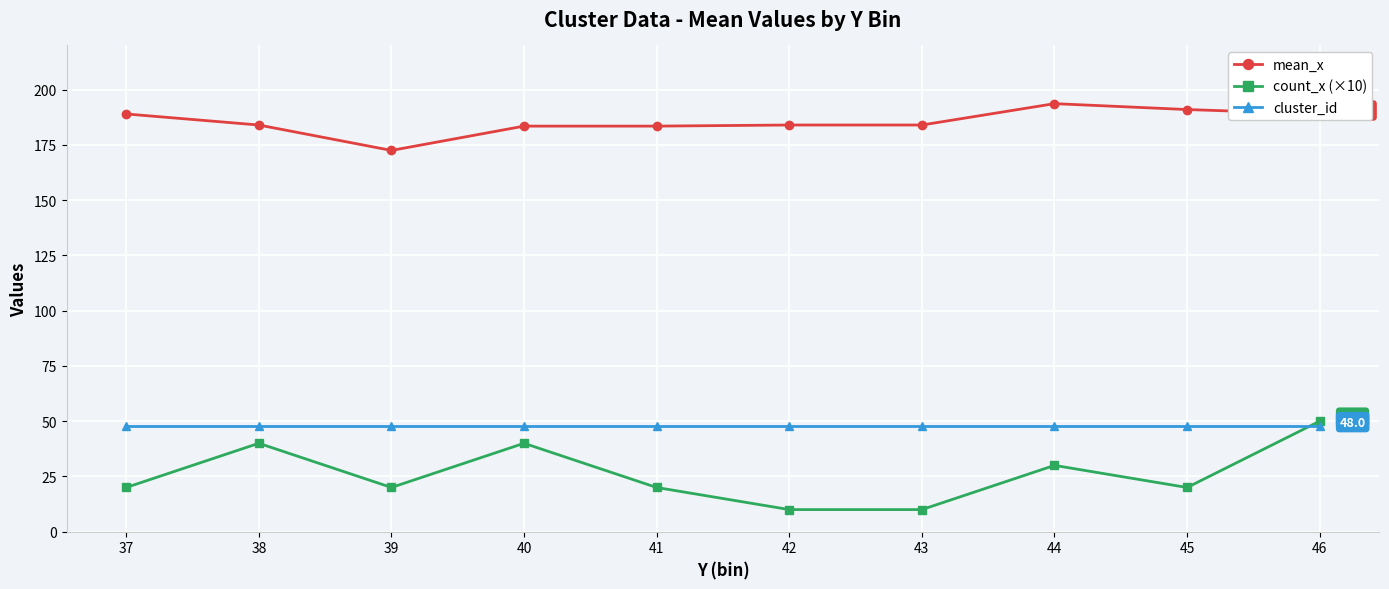

At how many categories does at least one series exceed 42?

10